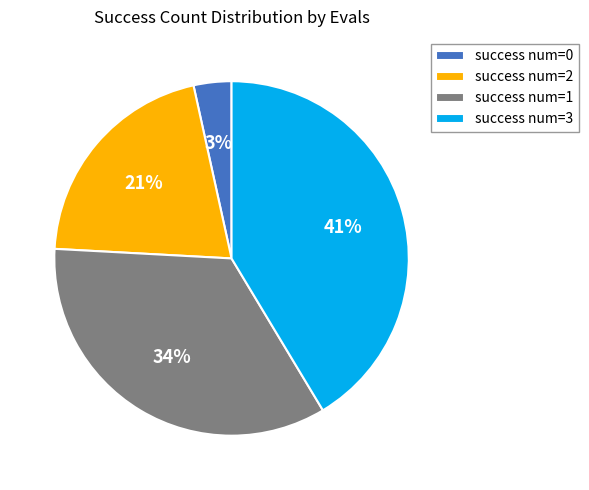

To the nearest percent, what is the average slice percentage?

25%